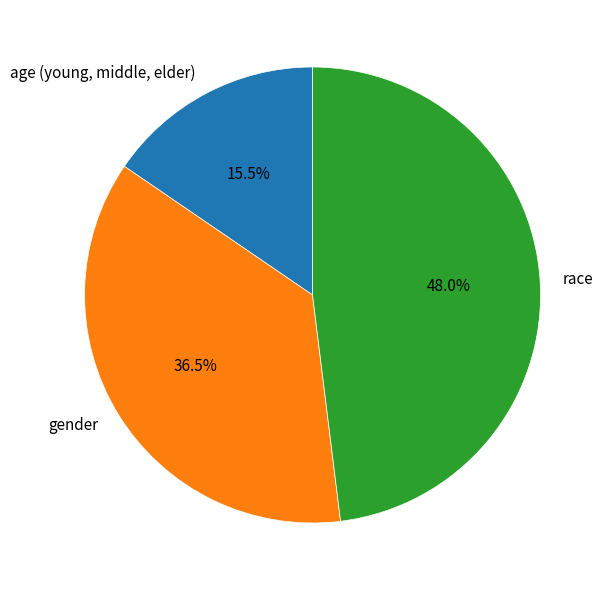

What is the largest slice in the pie chart?

race